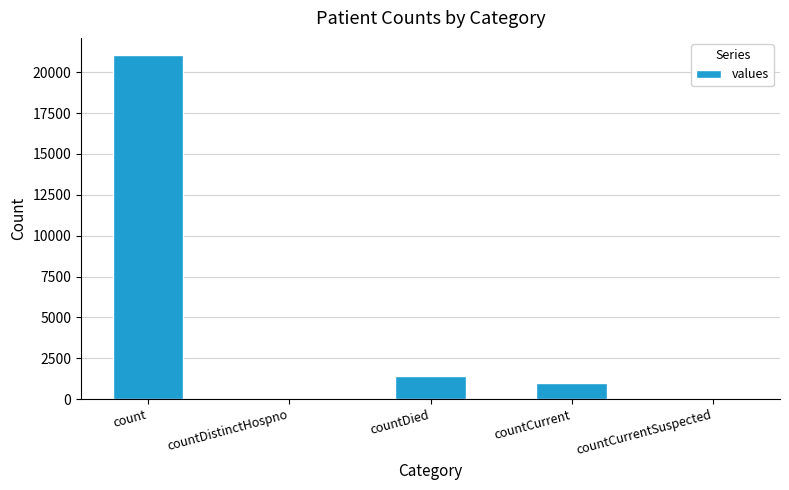

At which category does the chart reach its peak across all series?

count